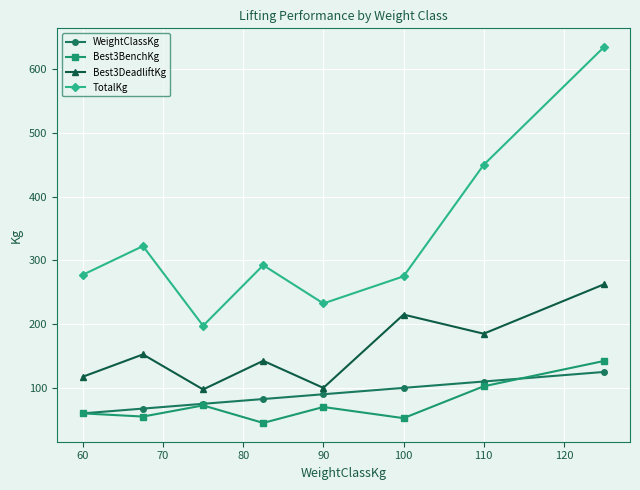

Which series has the largest range (max minus min)?

TotalKg